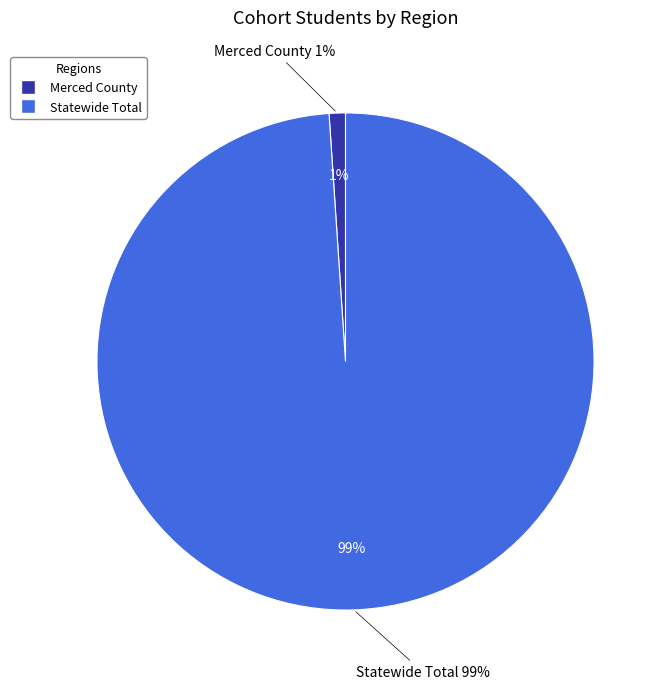

To the nearest percent, what is the difference between the largest and smallest slice percentages?

98%